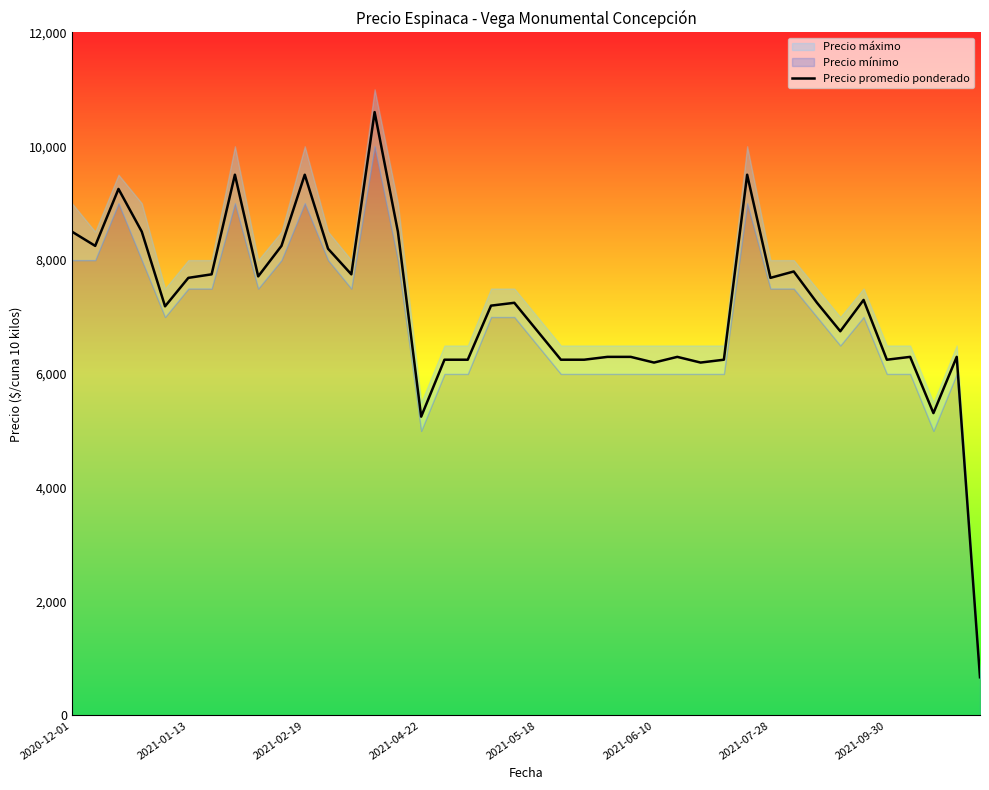

How many points are higher than both their immediate neighbors (excluding endpoints)?

11